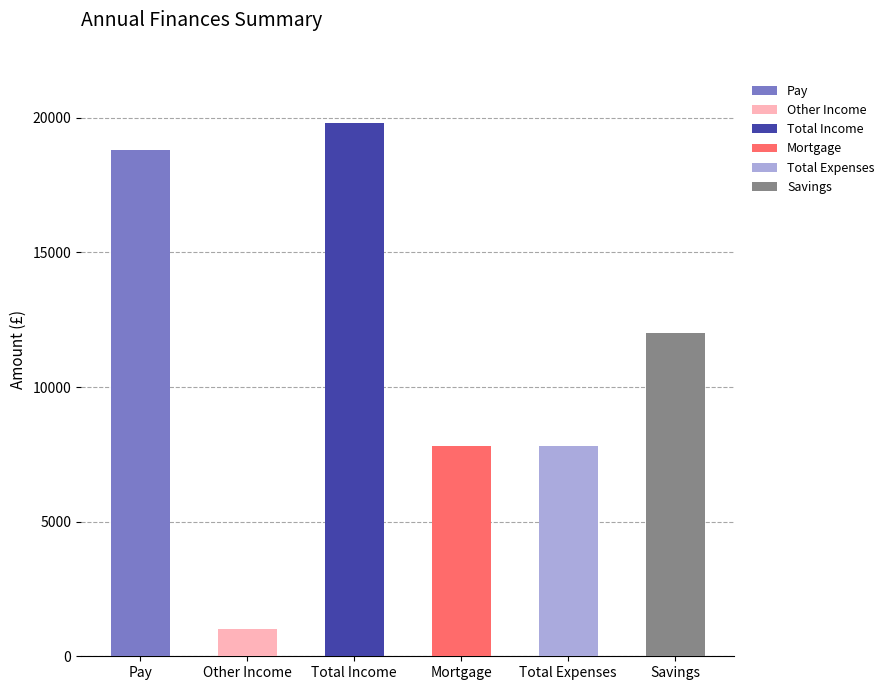

What is the label of the 5th bar from the right?

Other Income